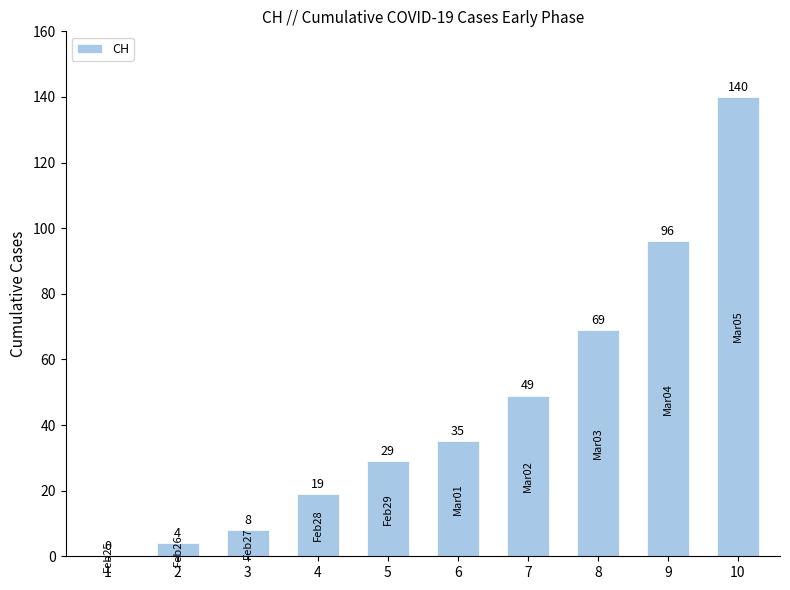

Which category has the highest value across all series?

10